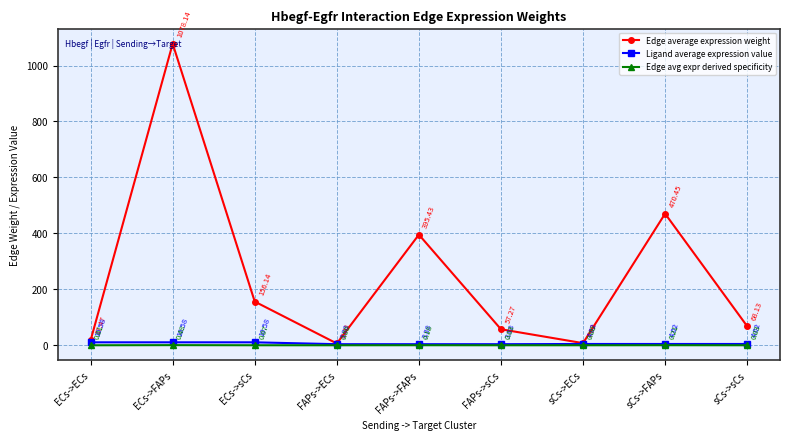

Where does the Edge average expression weight series first go above 68?

ECs->FAPs